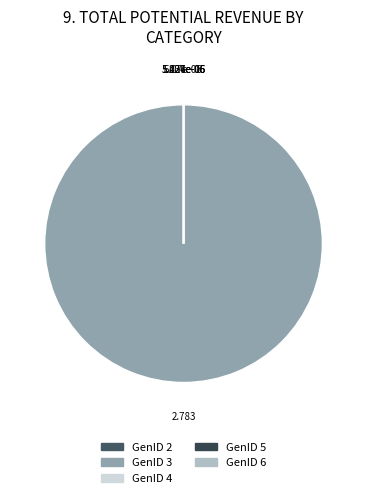

Is there a majority slice in this chart?

Yes